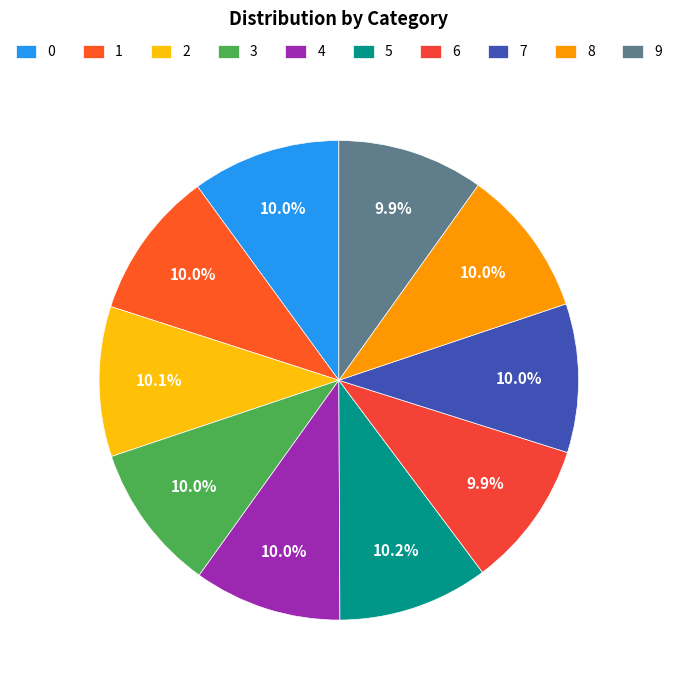

What portion of the pie excludes 7?

90.0%